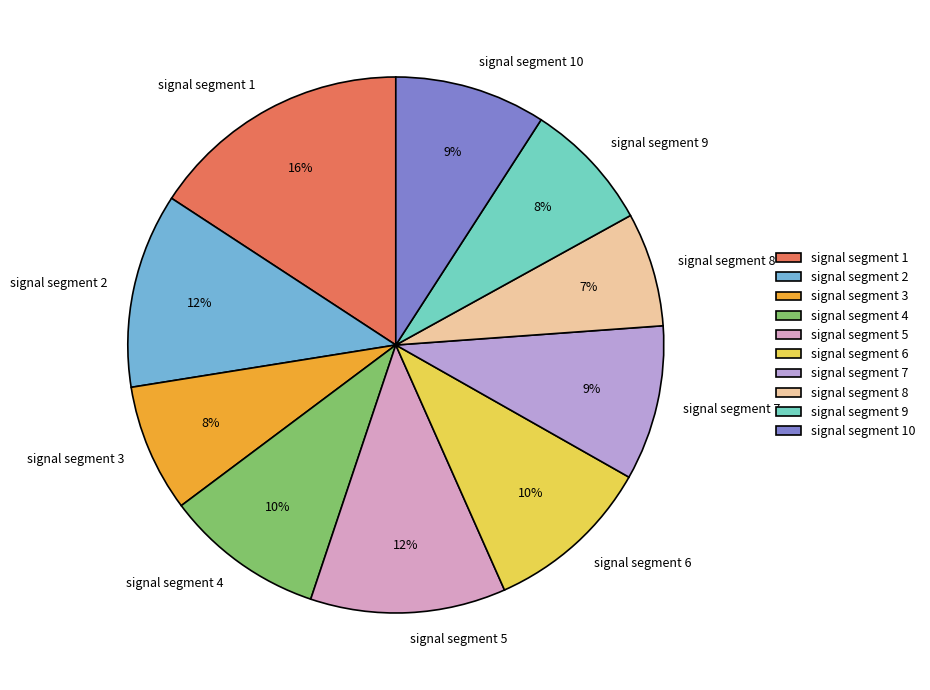

True or false: signal segment 3 accounts for 18% of the total.

False